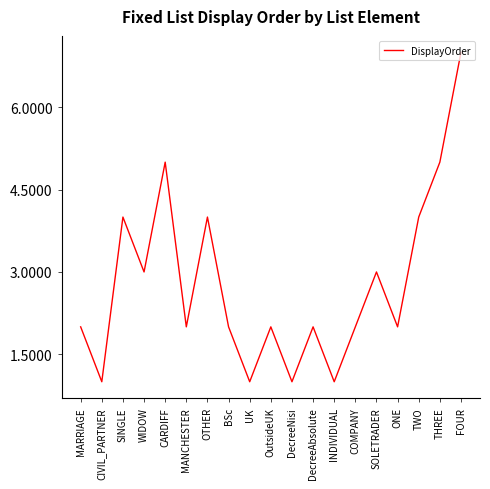

What is the sum of all values?

53